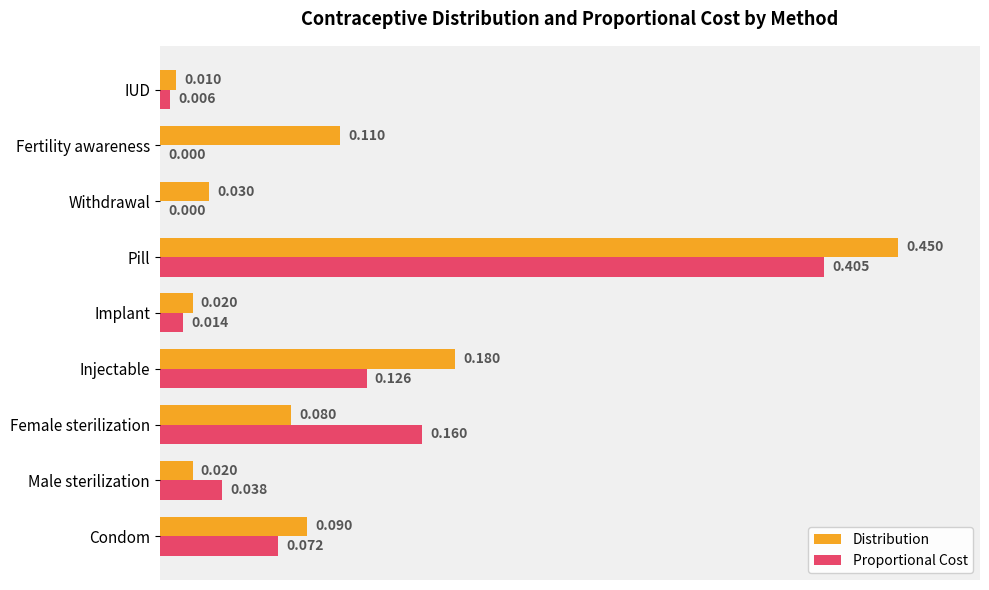

Which category has the highest value in the Proportional Cost series?

Pill